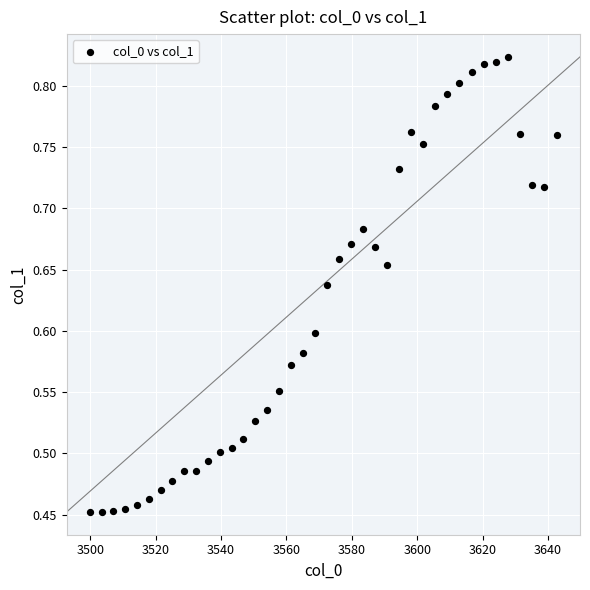

What is the range of X values (max minus min)?

142.8